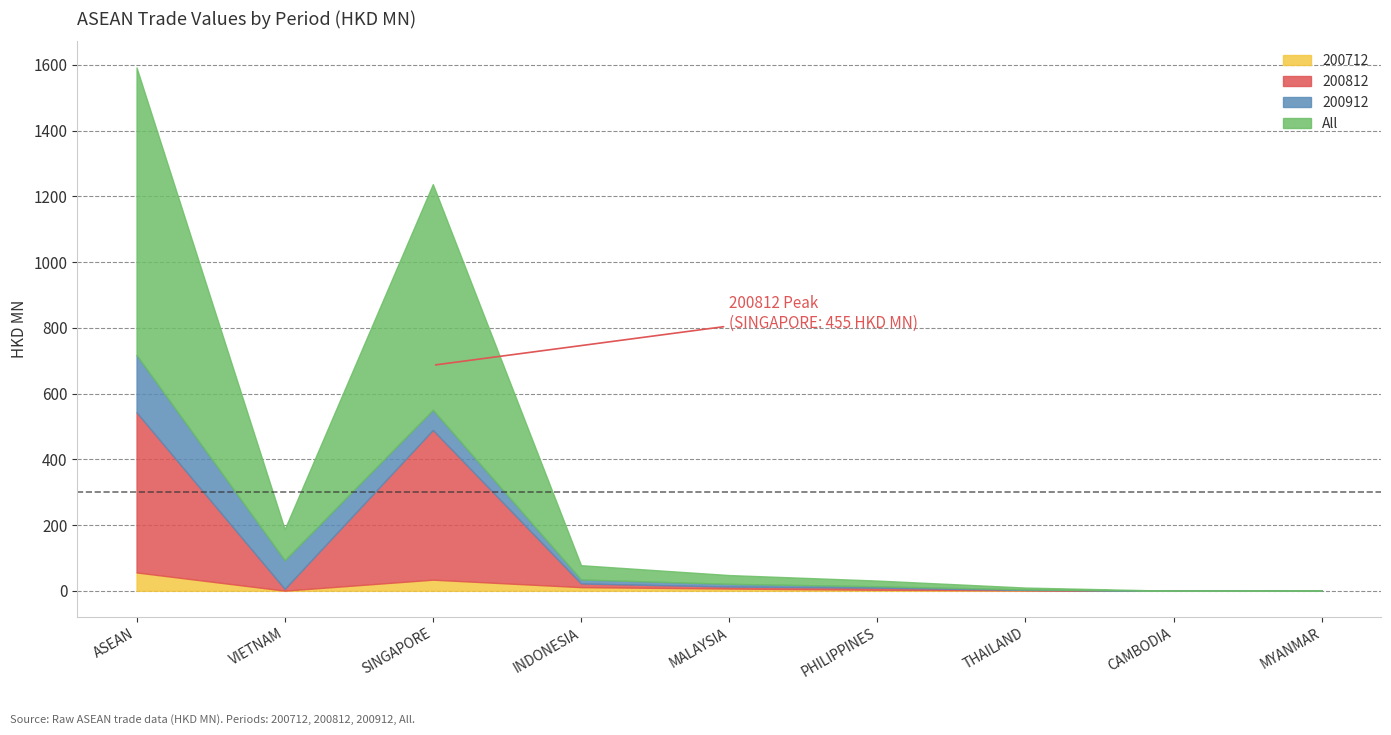

Which category has the highest value in the 200712 series?

ASEAN